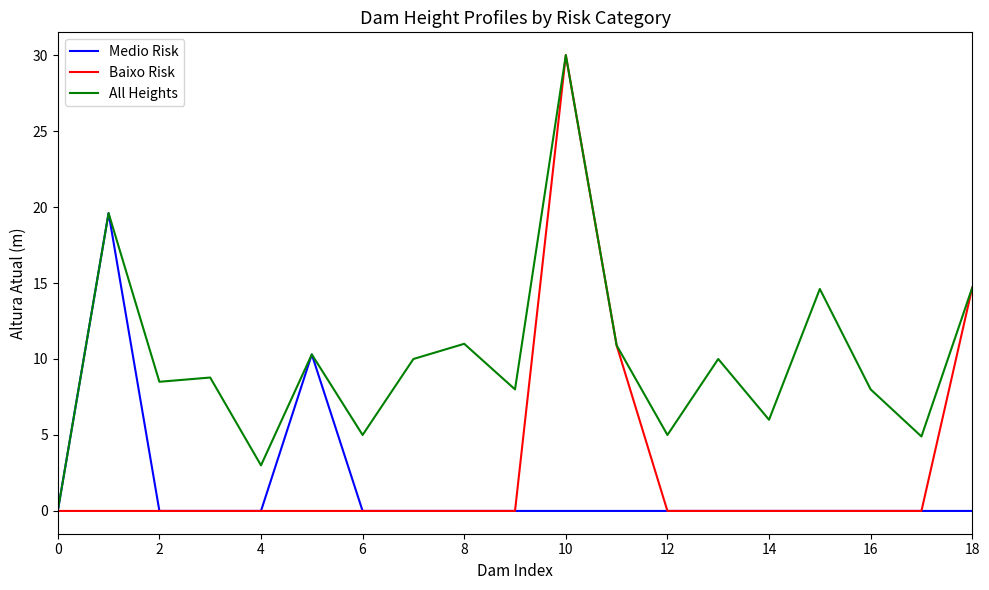

What is the maximum value for Medio Risk?

19.6